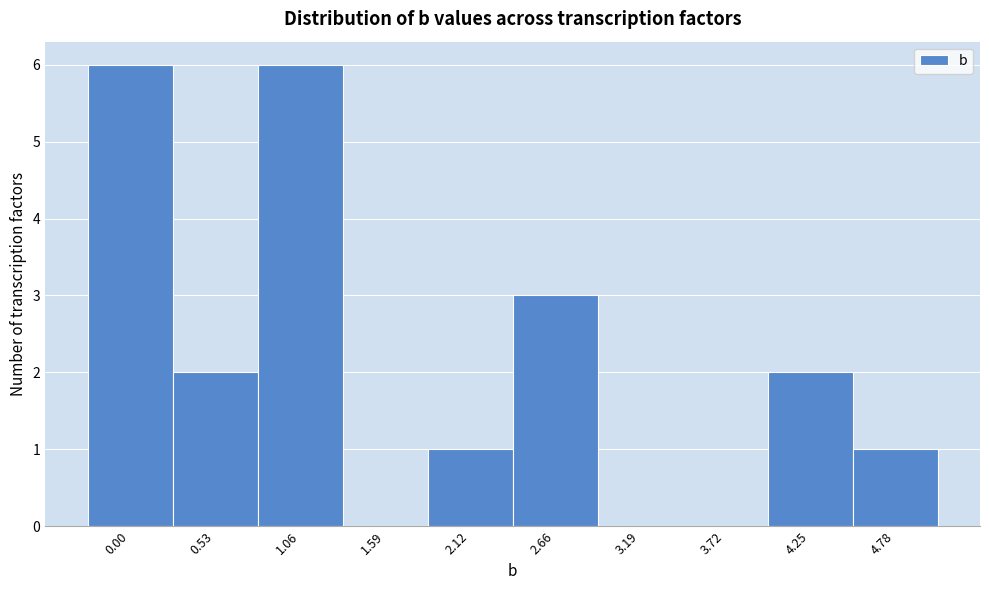

Reading left to right, what are all the values shown in this chart?

0.00=6	0.53=2	1.06=6	1.59=0	2.12=1	2.66=3	3.19=0	3.72=0	4.25=2	4.78=1